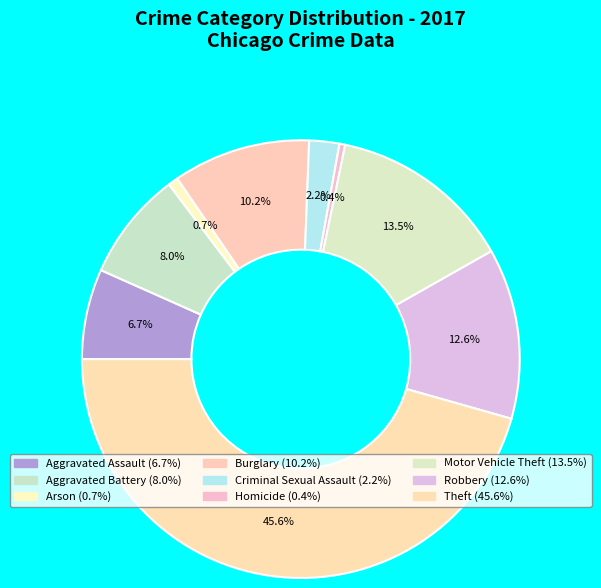

Is there any slice that represents more than half of the pie?

No